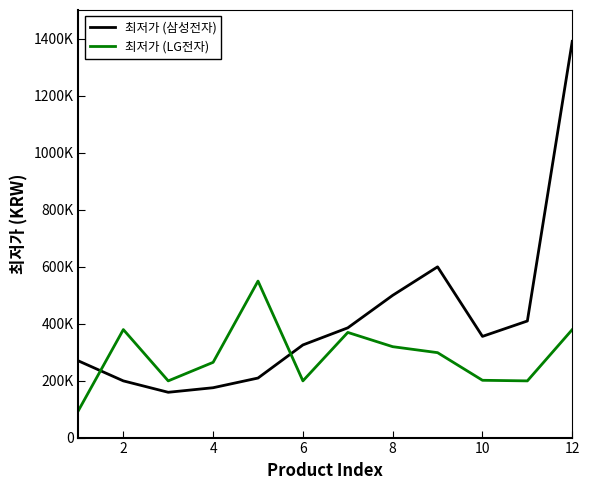

What is the greatest value displayed?

1390000